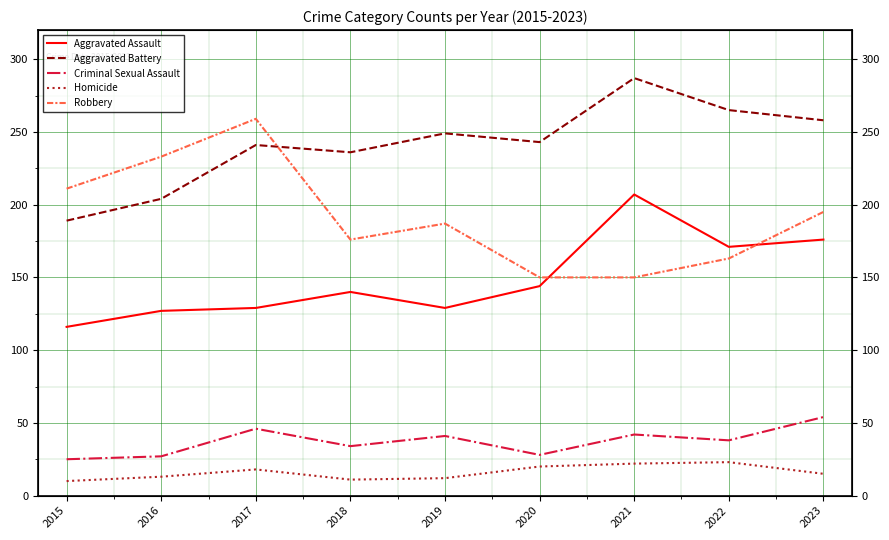

True or false: Criminal Sexual Assault and Robbery cross at least once.

False